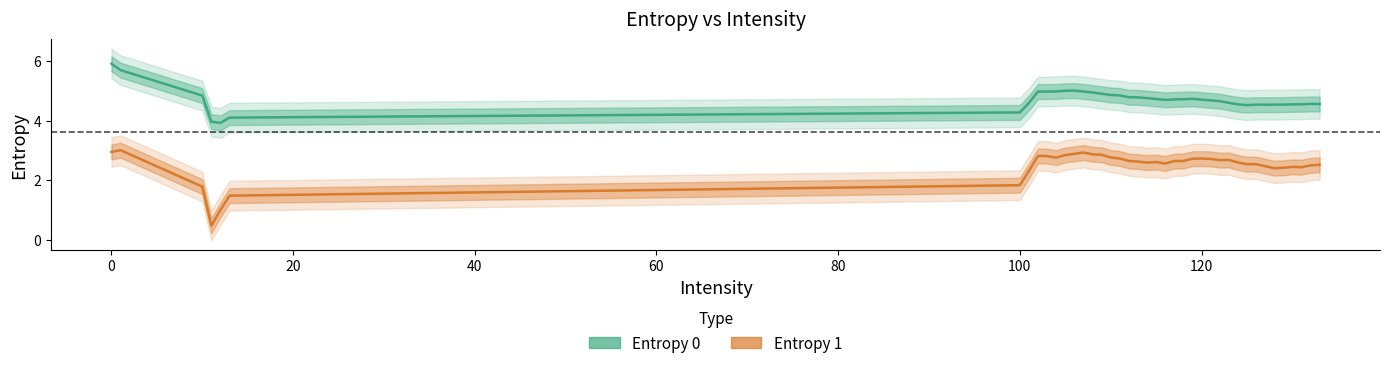

List the series in order of their peak value, highest first.

Entropy 0, Entropy 1